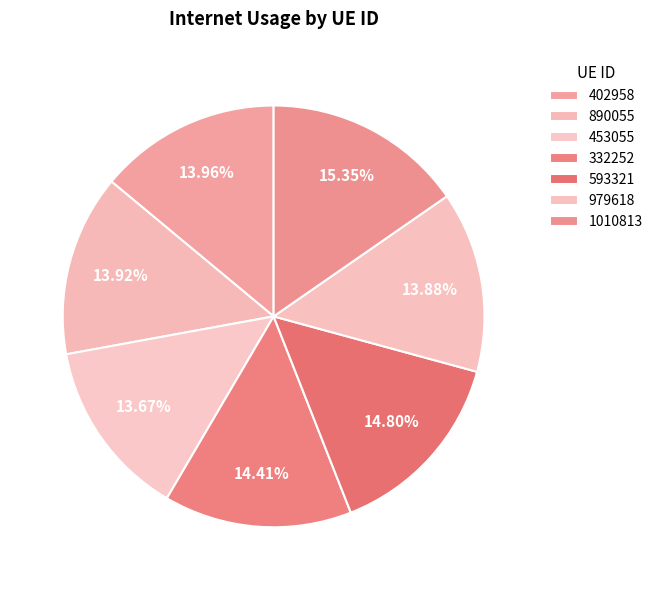

Count the number of slices in the pie.

7